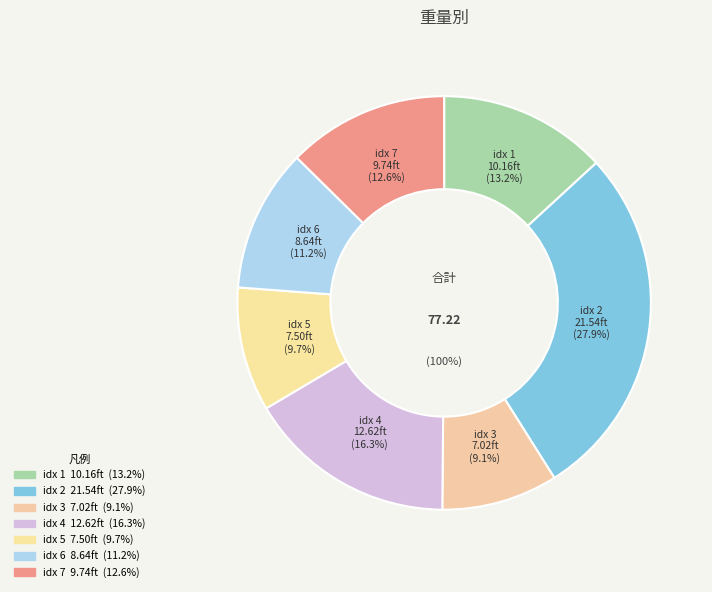

Does 4 represent more than half of the total?

No